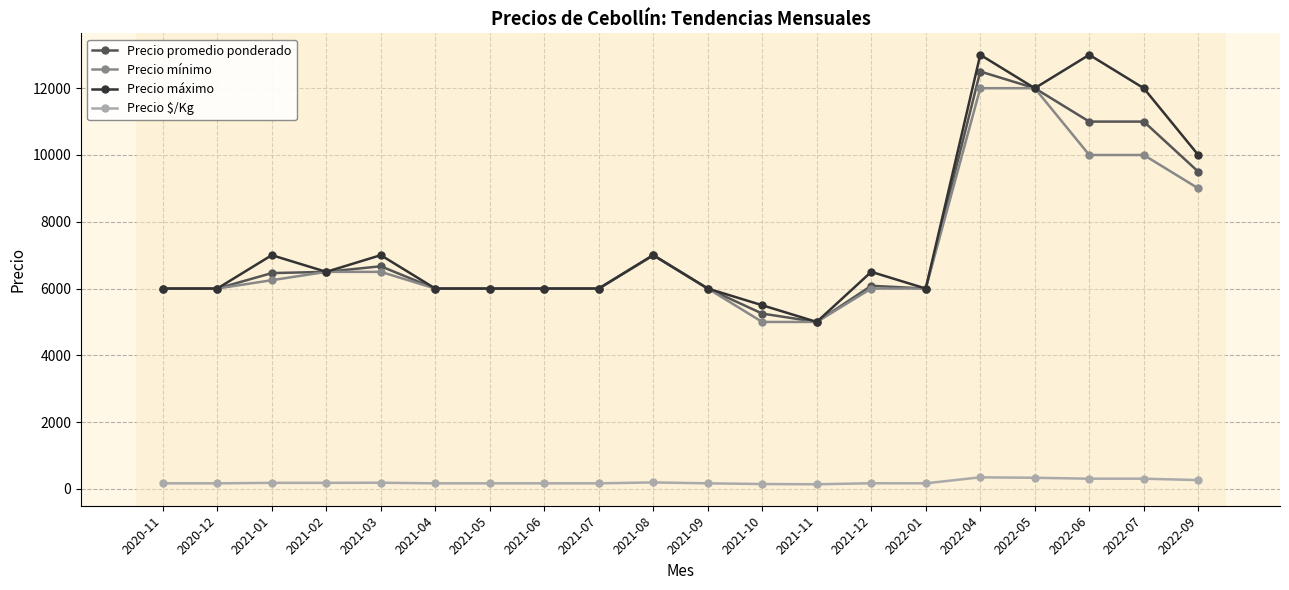

The value of Precio promedio ponderado at 2021-02 is 6500. True or false?

True